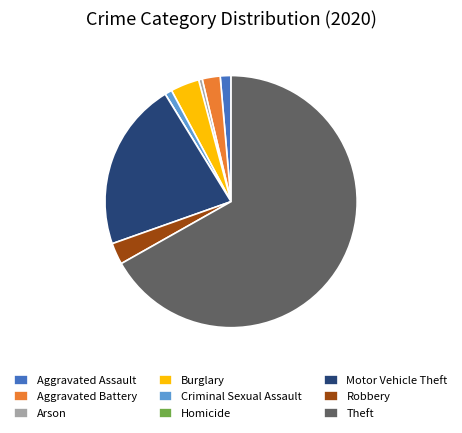

Which has a higher value, Burglary or Aggravated Assault?

Burglary